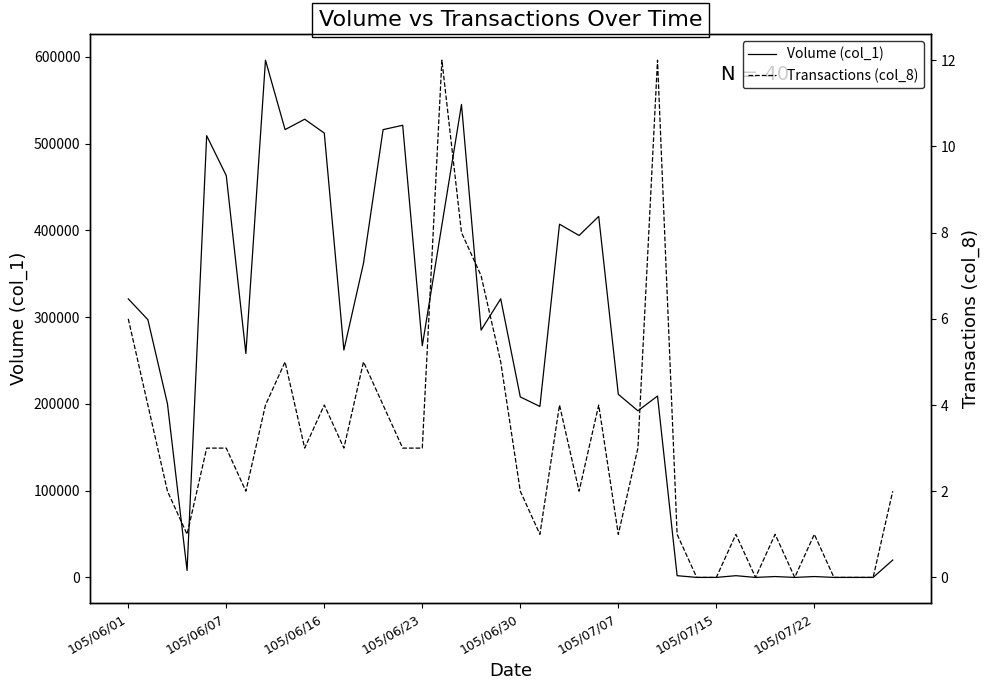

At which label is Transactions (col_8) closest to 6?

105/06/01